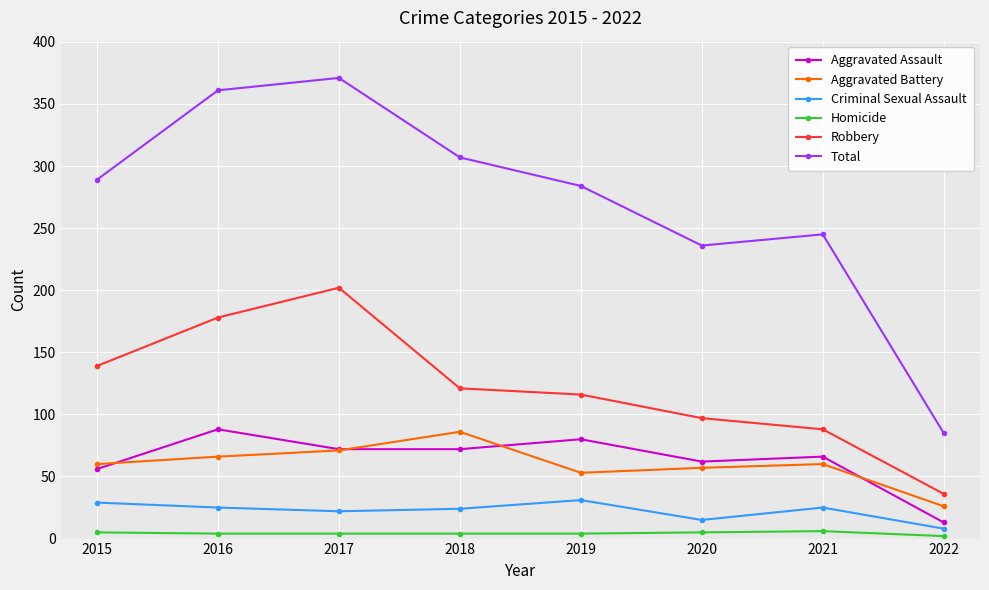

Between 2017 and 2020, which series saw the biggest shift?

Total